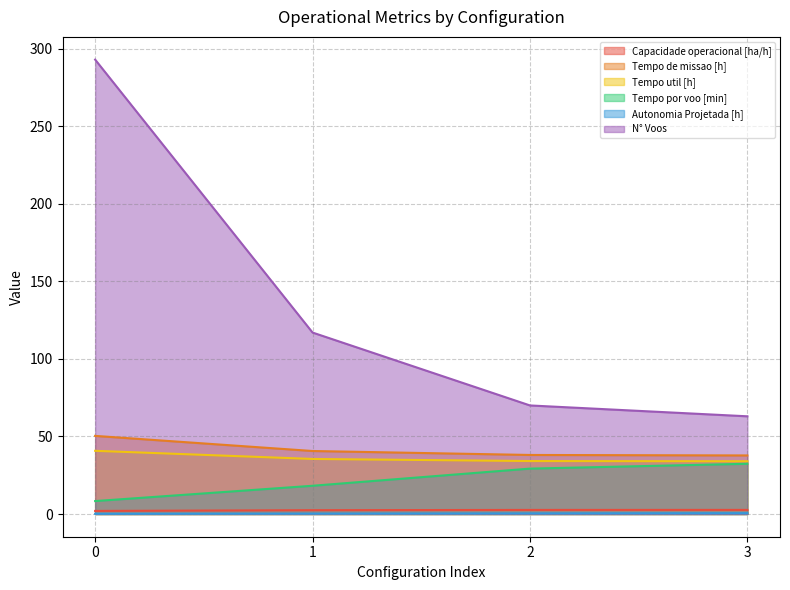

What is the difference between the highest and lowest values at 2?

69.6